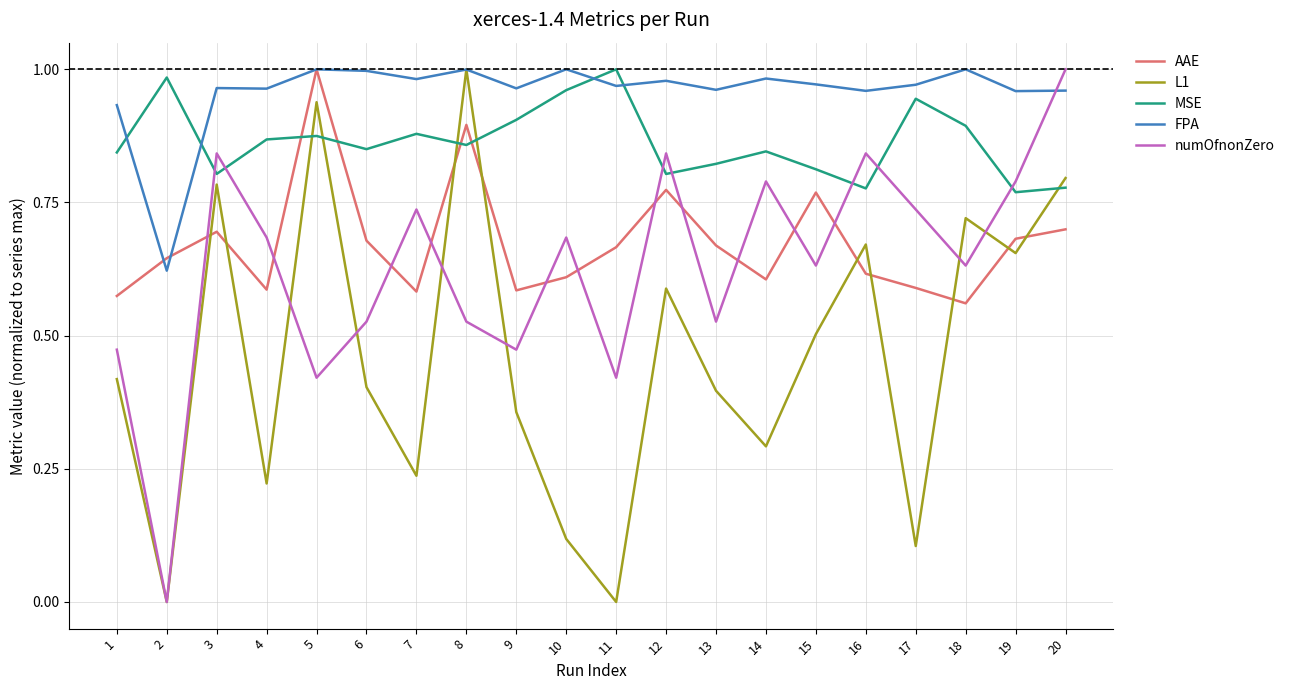

Is this an area chart (filled region under the line)?

No